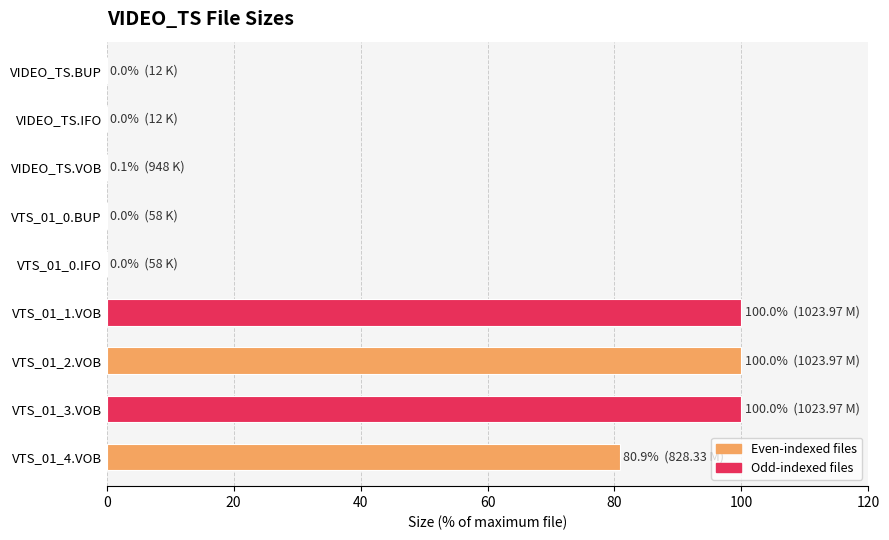

Count the number of categories in the chart.

9